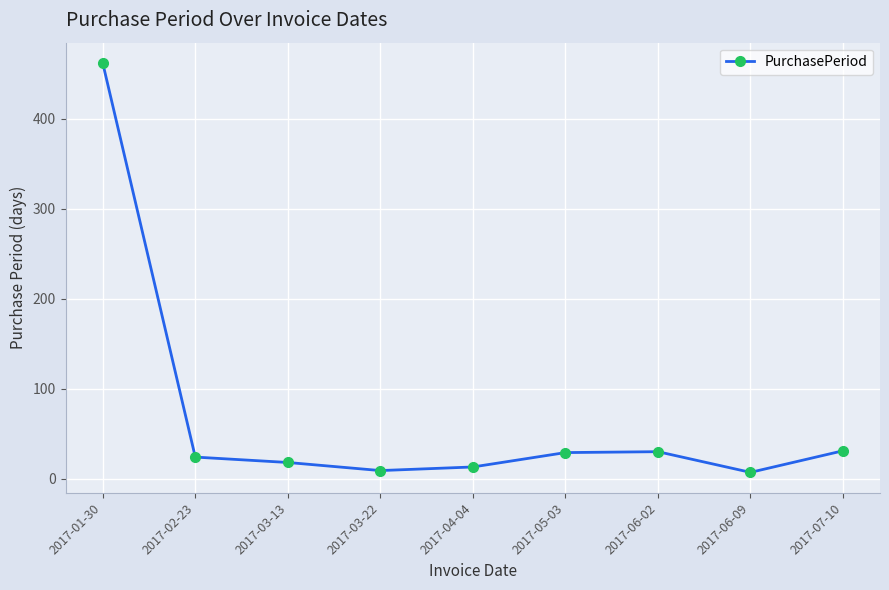

What is the sum of all values?

623